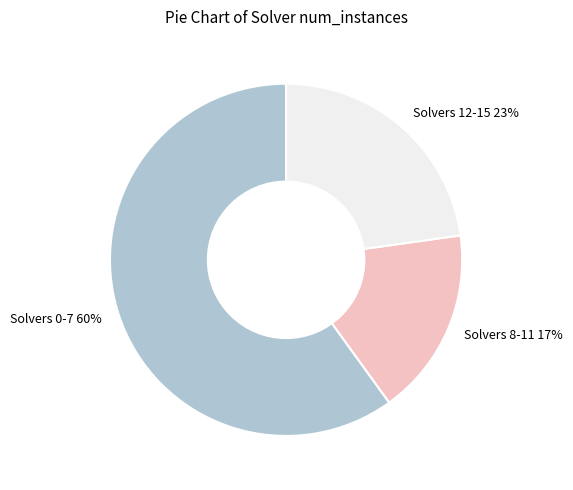

How many slices are in this pie chart?

3